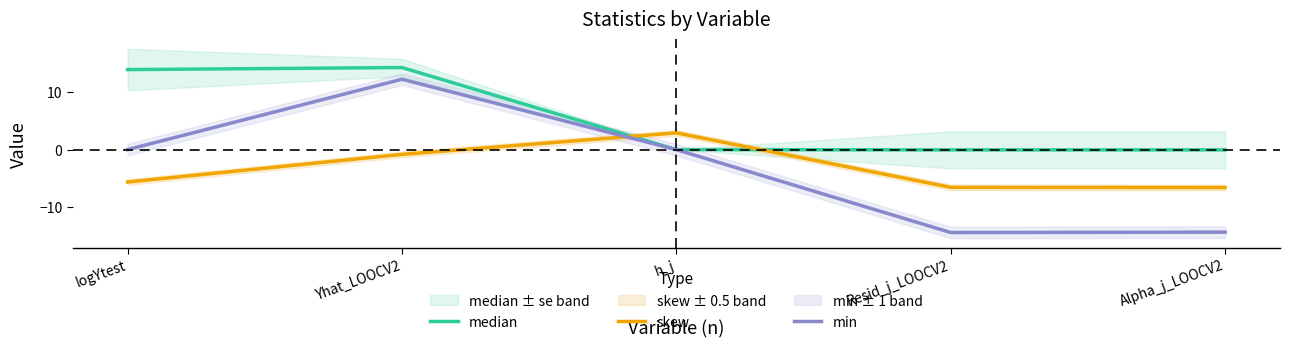

What is the total value across all series at h_j?

2.9